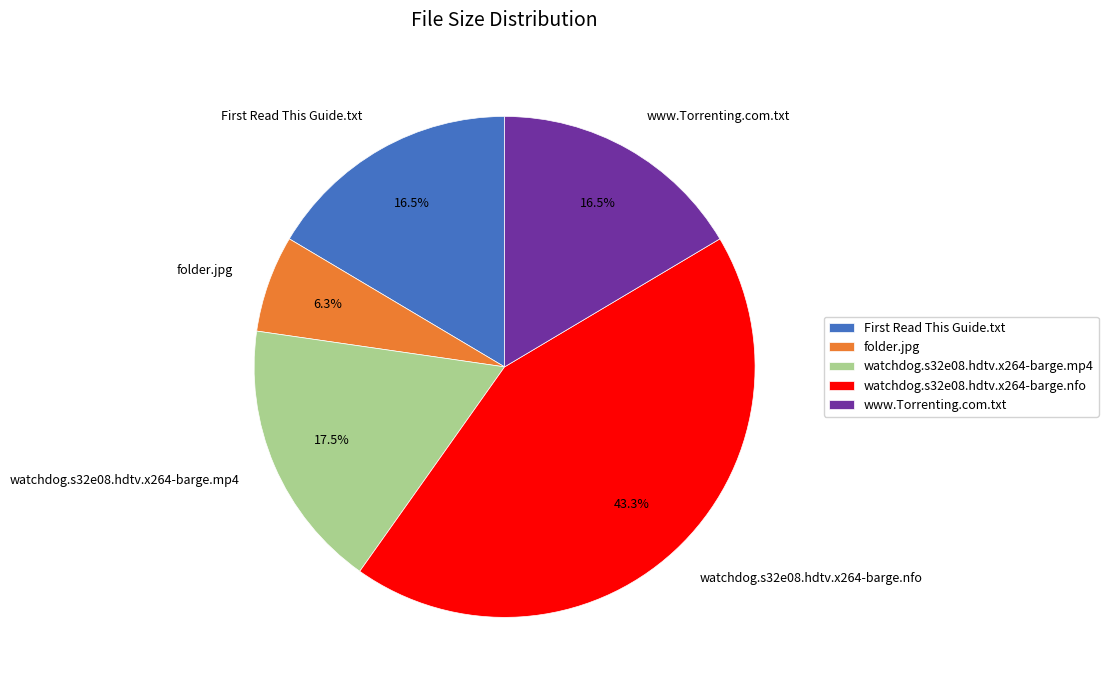

Count the number of slices in the pie.

5